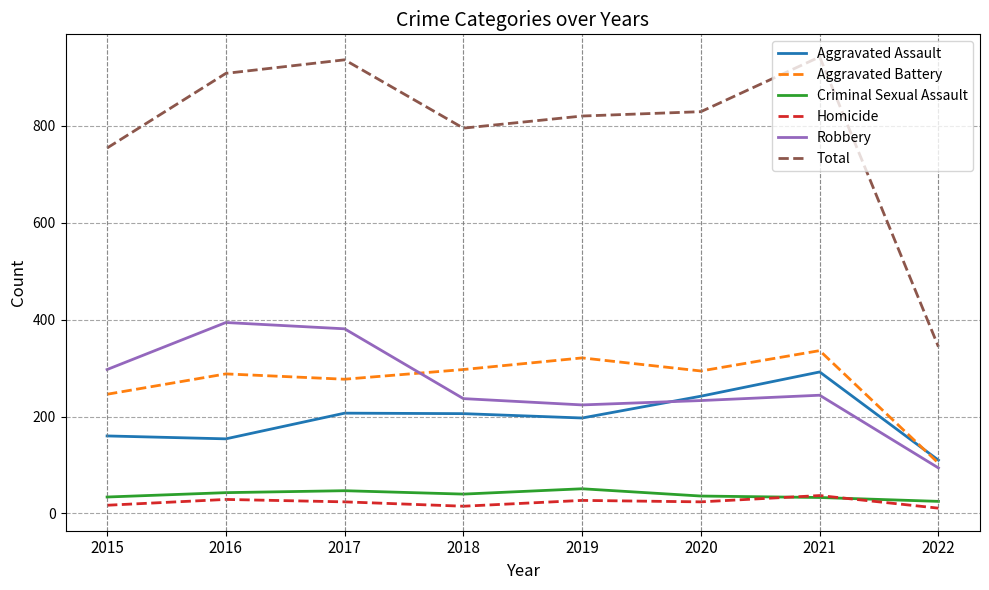

What is the difference between the second highest and minimum values in the Aggravated Assault series?

132